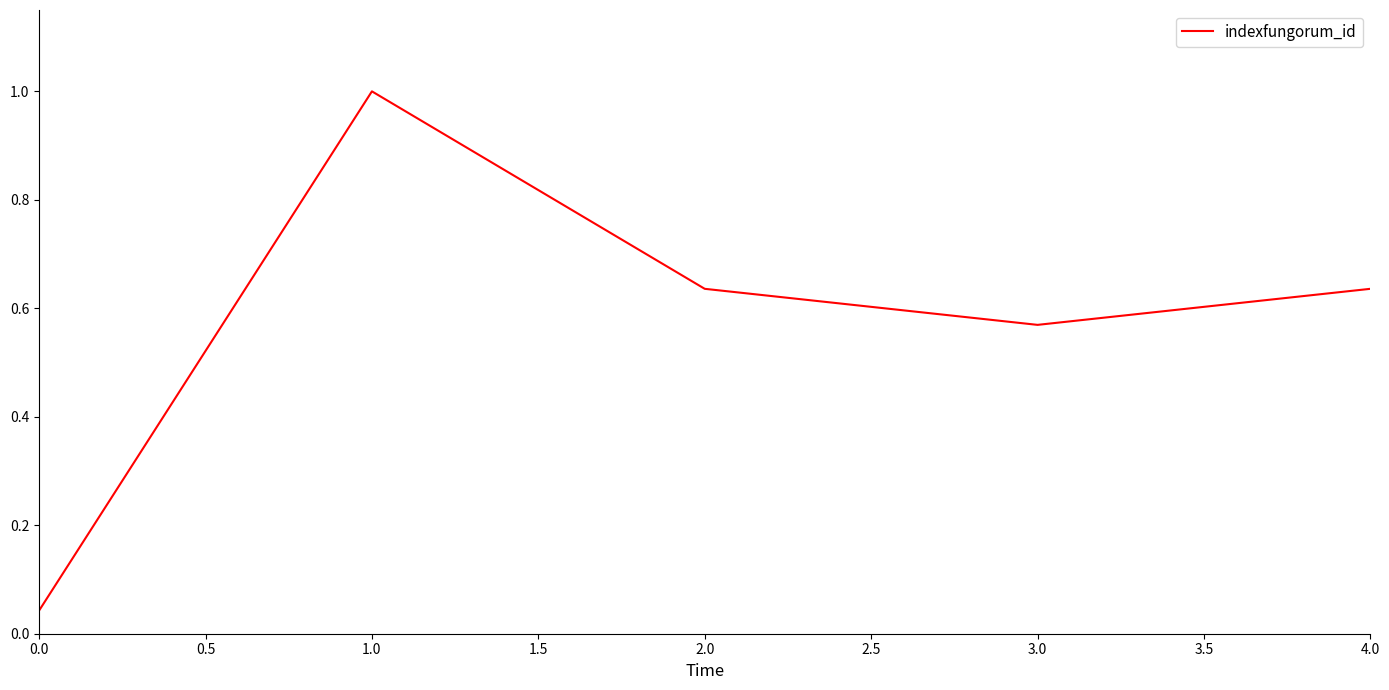

What position from the left is 2.0?

3